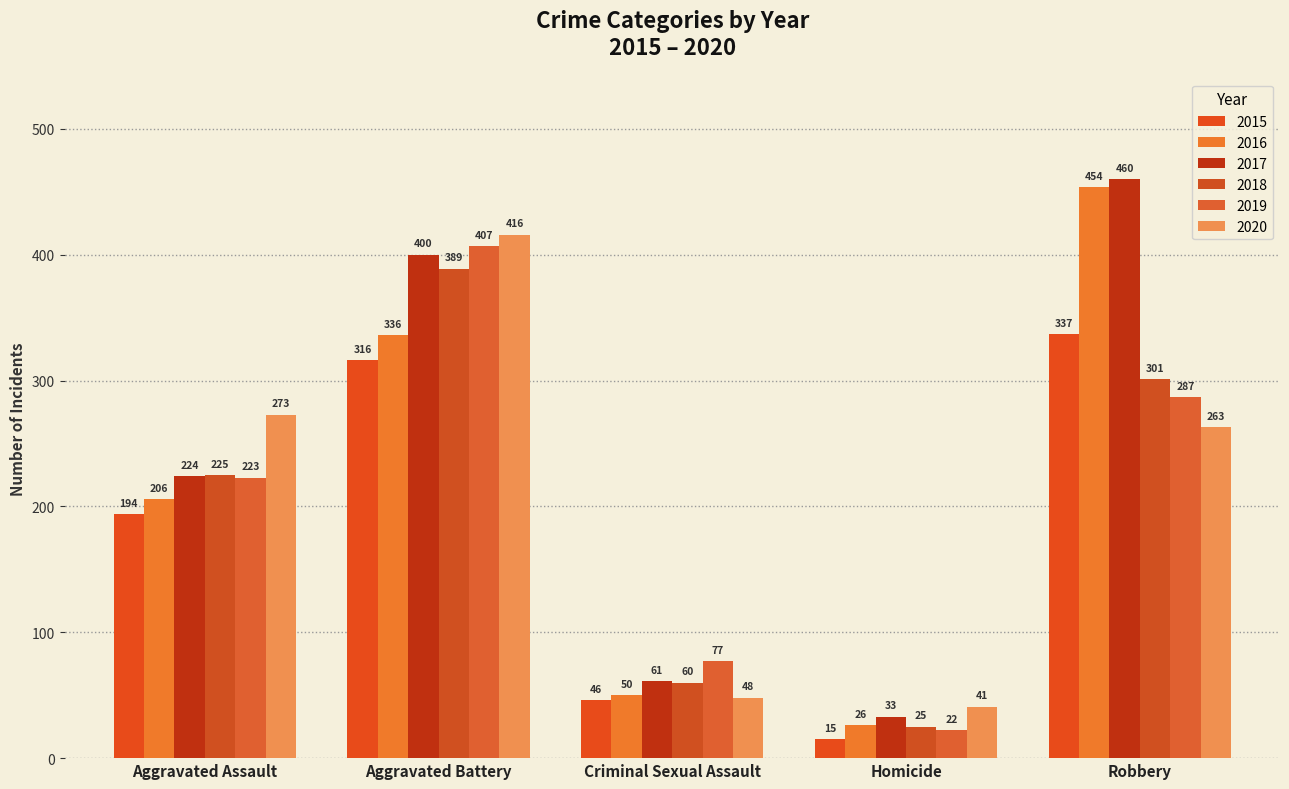

What is the difference between the 2015 values at Criminal Sexual Assault and Robbery?

291